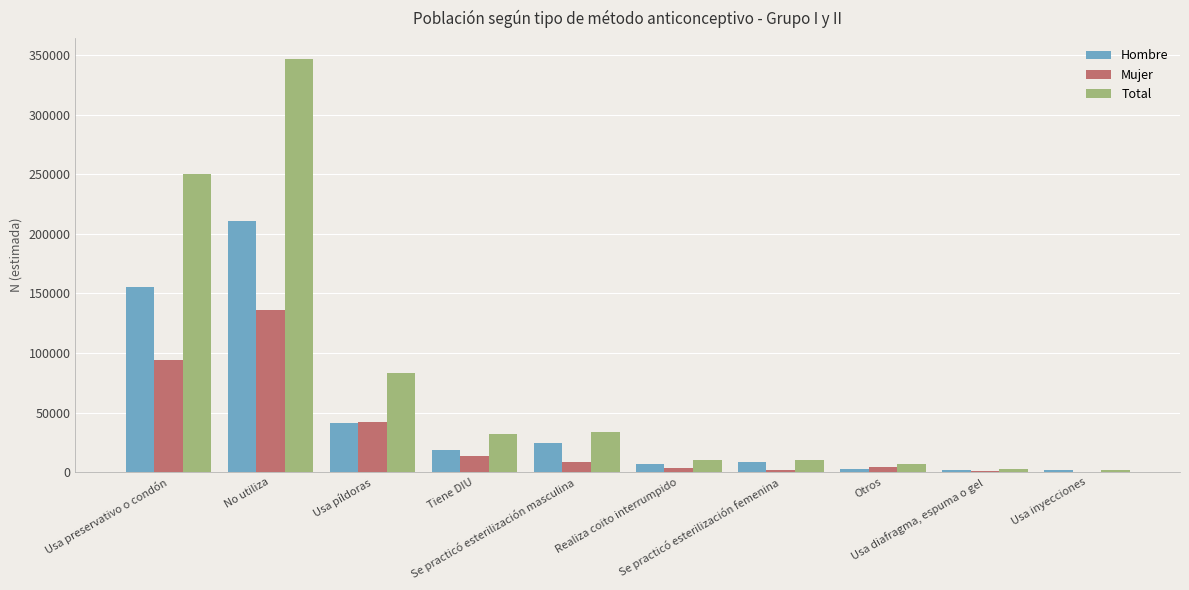

Are the bars grouped side by side (vs. stacked)?

Yes